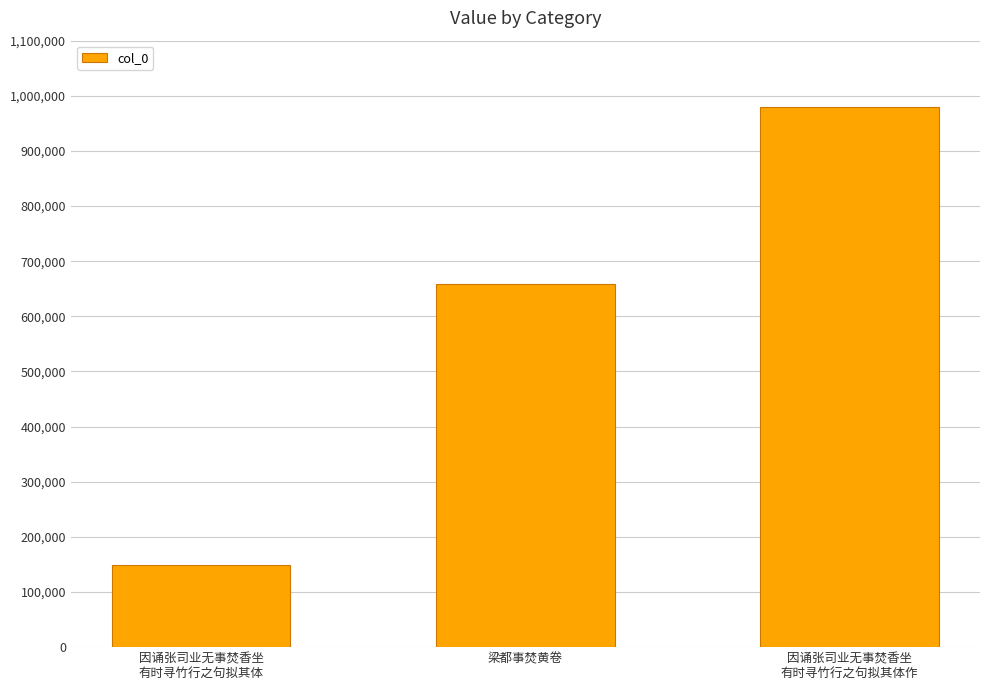

Reading right to left, list all the values displayed in this chart.

980485	657876	149396